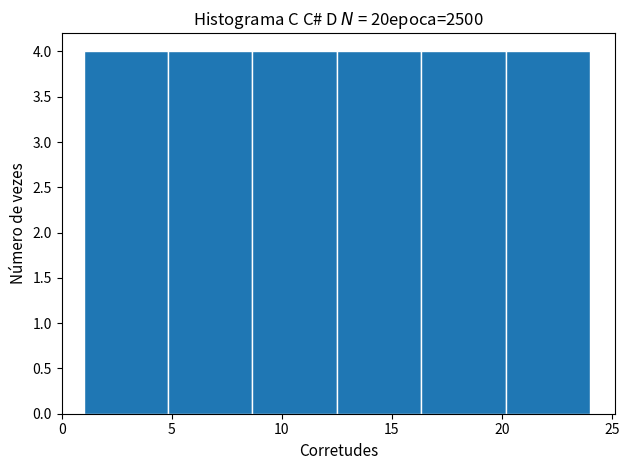

Reading left to right, transcribe this chart: for each bar, give the range it covers on the x-axis and its height. Neither the bar edges nor the heights are printed on the chart, so give them approximately, as read against the axes.

1.0 to 5.0: 4
5.0 to 8.5: 4
8.5 to 12.5: 4
12.5 to 16.5: 4
16.5 to 20.0: 4
20.0 to 24.0: 4